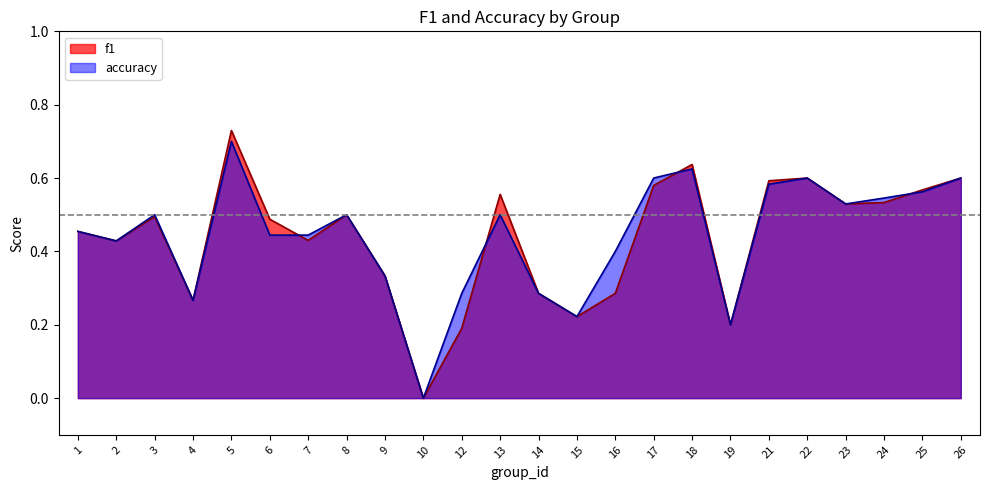

Which series changed the most between 12 and 25?

f1